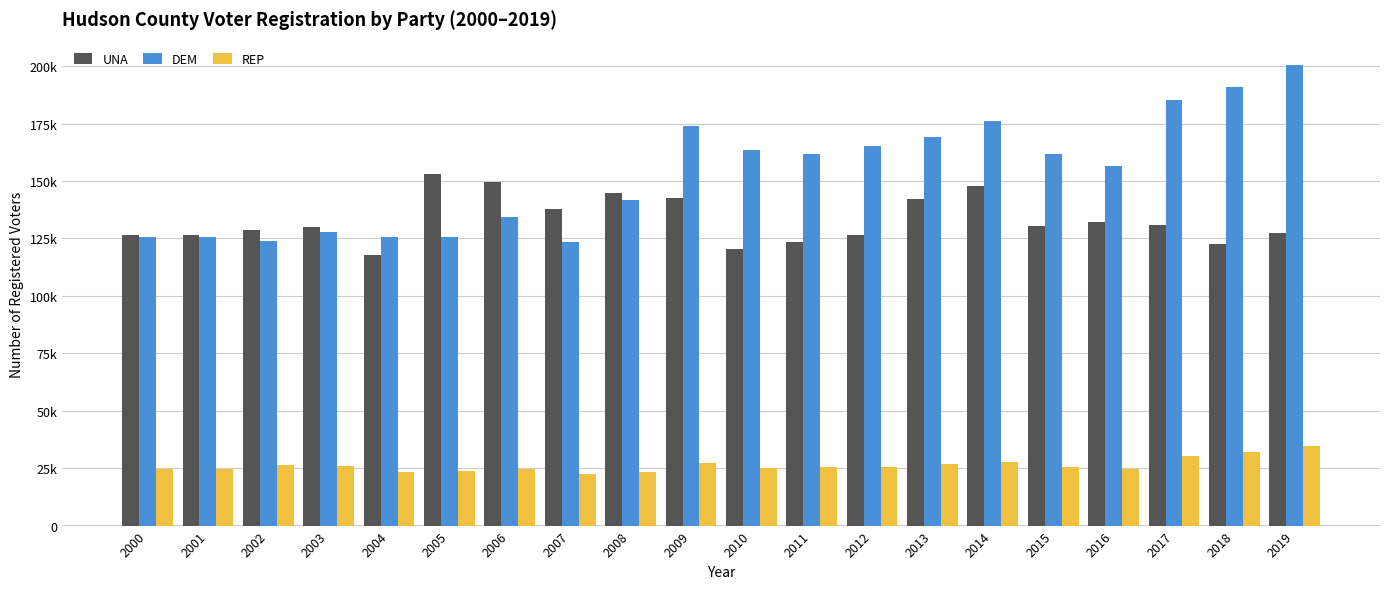

Is it true that REP equals 25497 at 2015?

True